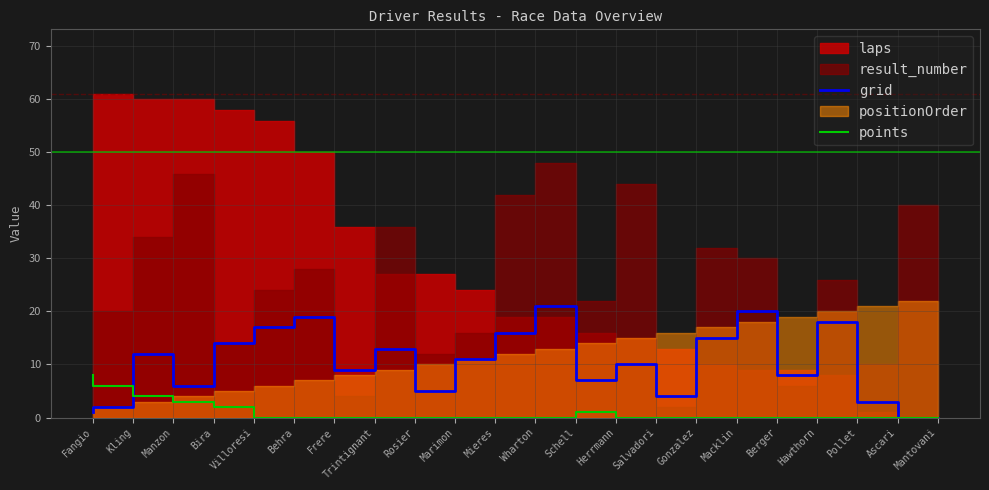

The grid series shows 20 at Berger. True or false?

True